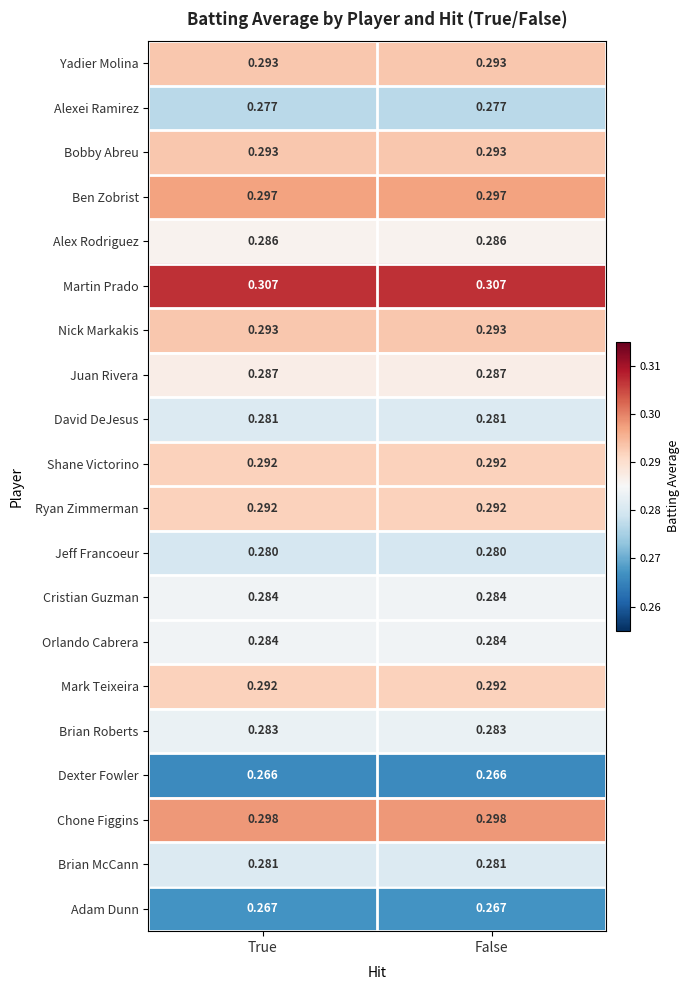

Is the value of Bobby Abreu at False greater than the value of Jeff Francoeur at False?

Yes